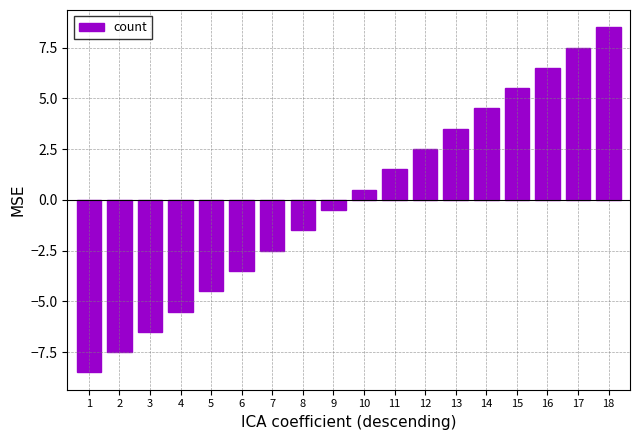

Reading right to left, what are all the values shown in this chart?

8.5	7.5	6.5	5.5	4.5	3.5	2.5	1.5	0.5	-0.5	-1.5	-2.5	-3.5	-4.5	-5.5	-6.5	-7.5	-8.5